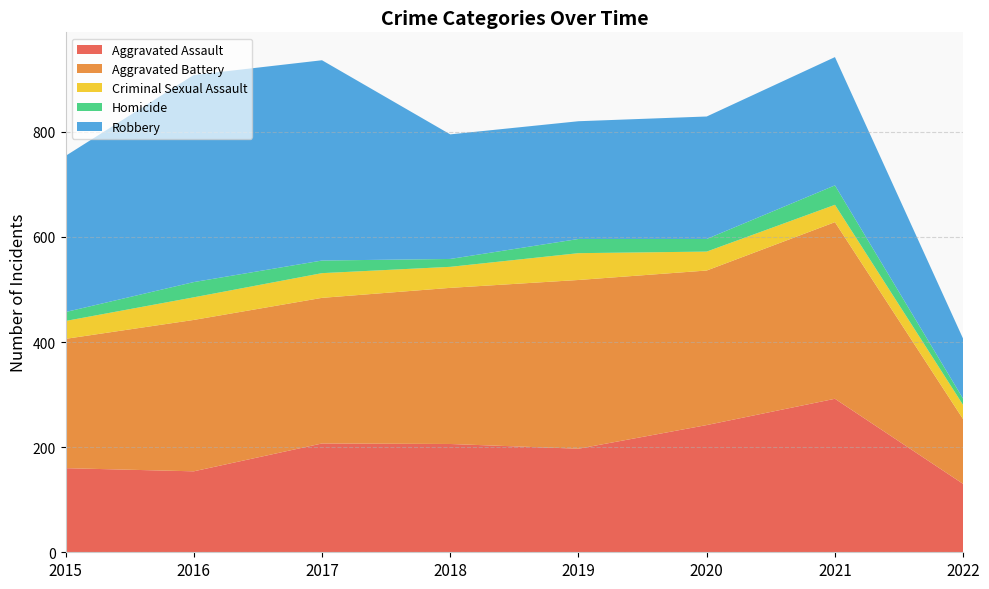

Reading left to right, extract all data points from this chart.

Aggravated Assault: 2015=160	2016=154	2017=207	2018=206	2019=197	2020=242	2021=292	2022=130
Aggravated Battery: 2015=246	2016=288	2017=277	2018=297	2019=321	2020=294	2021=336	2022=123
Criminal Sexual Assault: 2015=34	2016=43	2017=47	2018=40	2019=51	2020=36	2021=33	2022=27
Homicide: 2015=17	2016=29	2017=24	2018=15	2019=27	2020=24	2021=37	2022=12
Robbery: 2015=297	2016=394	2017=381	2018=237	2019=224	2020=233	2021=244	2022=114